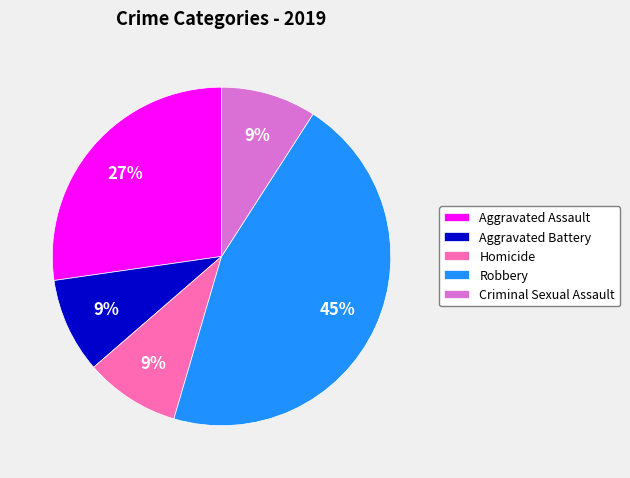

Is there any slice that represents more than half of the pie?

No